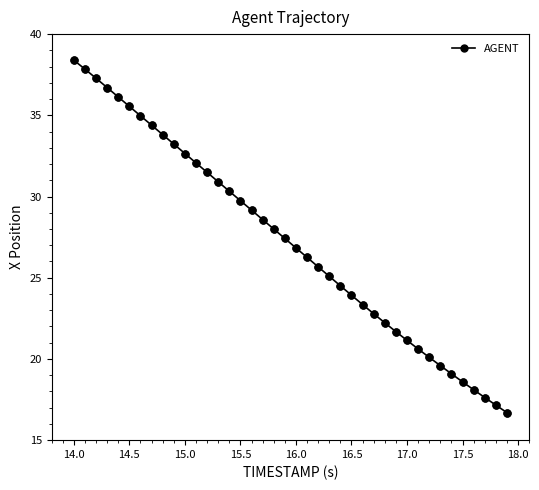

What is the value of the 37th point from the left?

18.1